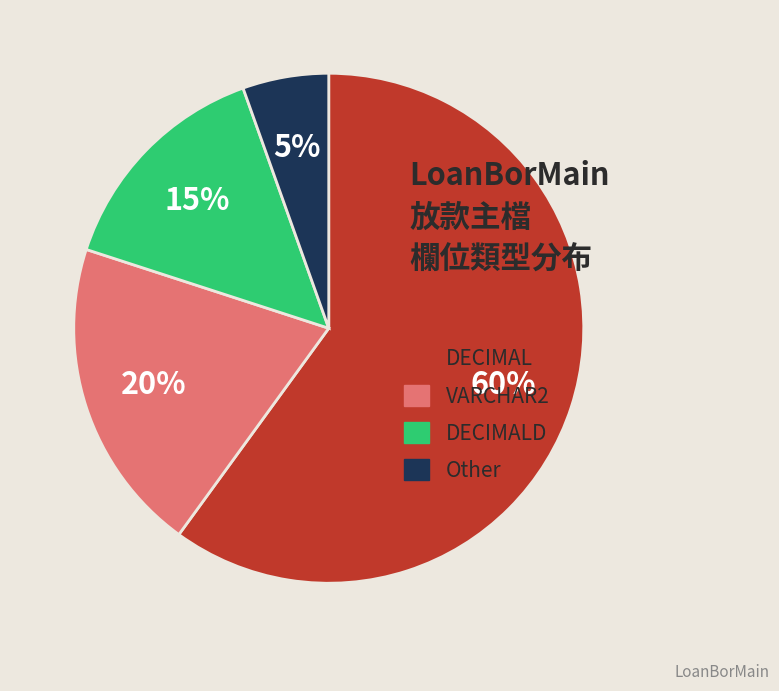

Rank the categories by value from highest to lowest.

DECIMAL, VARCHAR2, DECIMALD, Other